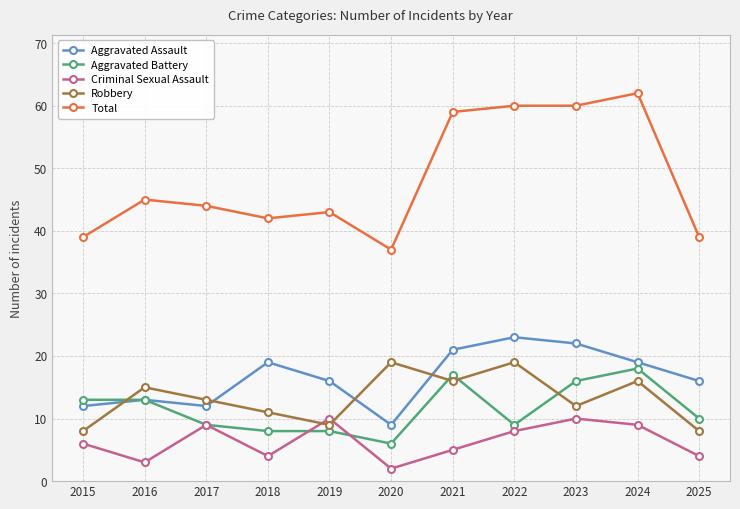

True or false: Aggravated Battery has more than 0 interior local peaks.

True